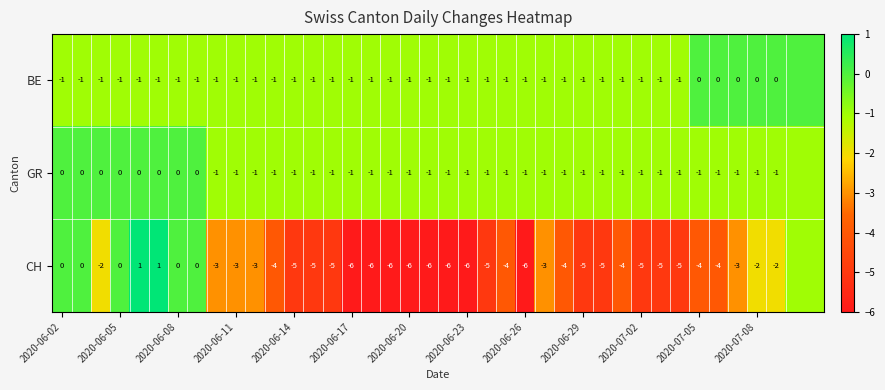

At 2020-07-08, list the series in order from largest to smallest.

BE, GR, CH